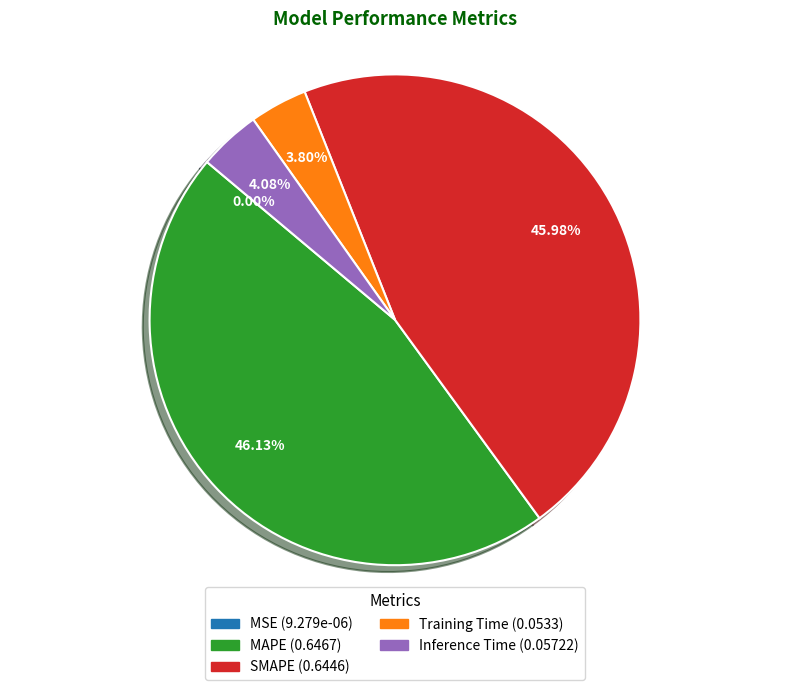

Is Inference Time the majority of the pie?

No